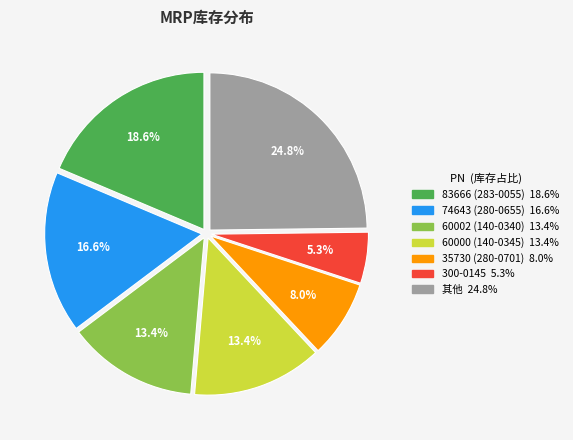

Count the number of slices in the pie.

7